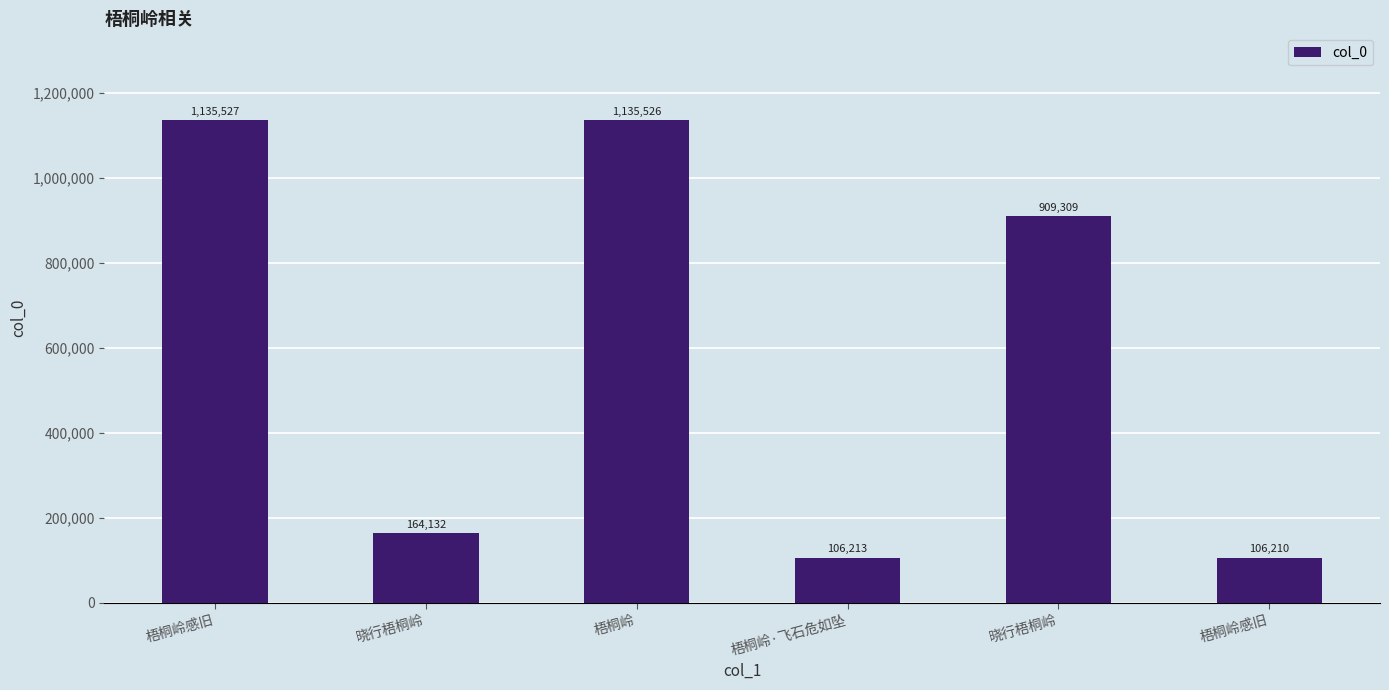

What is the label of the 5th bar from the left?

晓行梧桐岭